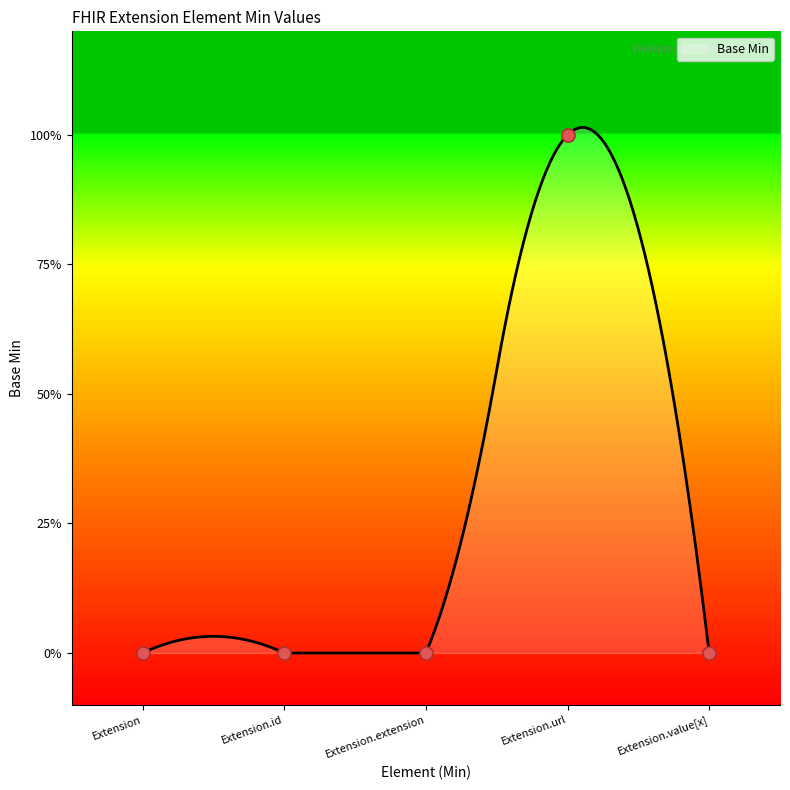

Between Extension.id and Extension.url, which is larger?

Extension.url